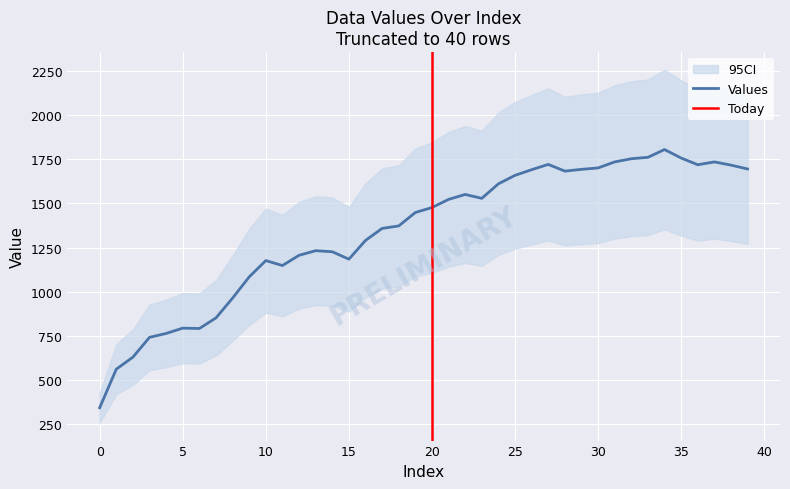

List the labels in order of value, largest first.

34, 33, 35, 32, 31, 37, 27, 36, 38, 30, 39, 29, 26, 28, 25, 24, 22, 23, 21, 20, 19, 18, 17, 16, 13, 14, 12, 15, 10, 11, 9, 8, 7, 5, 6, 4, 3, 2, 1, 0